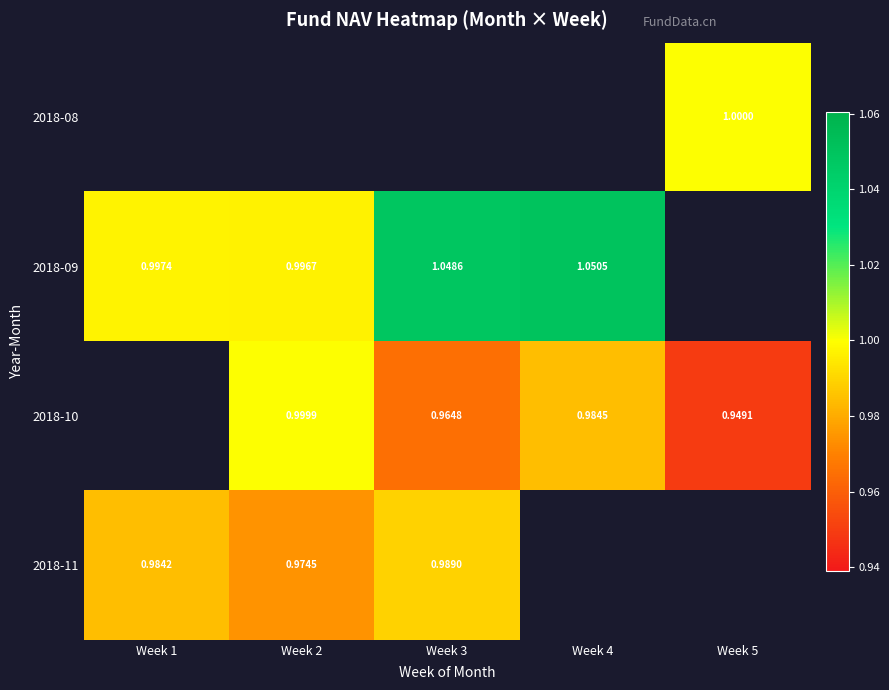

Which series changed the most between Week 2 and Week 4?

2018-09